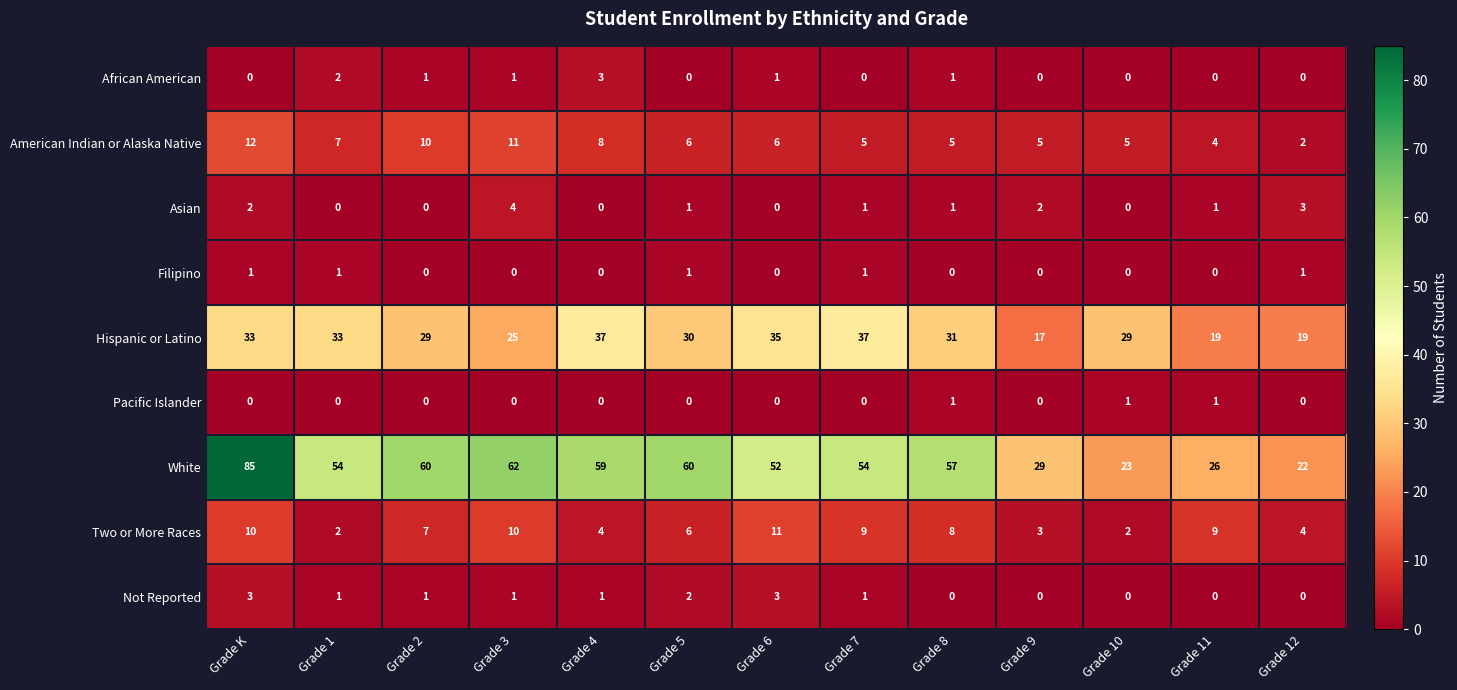

What is the sum of all Two or More Races values?

85